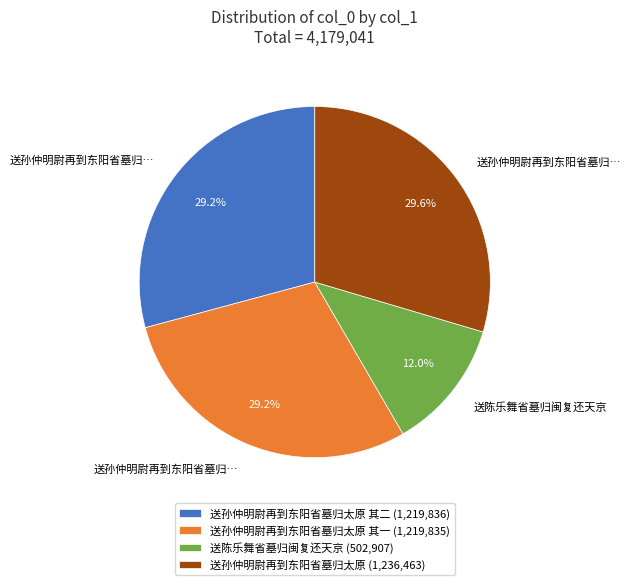

What is the smallest slice in the pie chart?

送陈乐舞省墓归闽复还天京 (502,907)